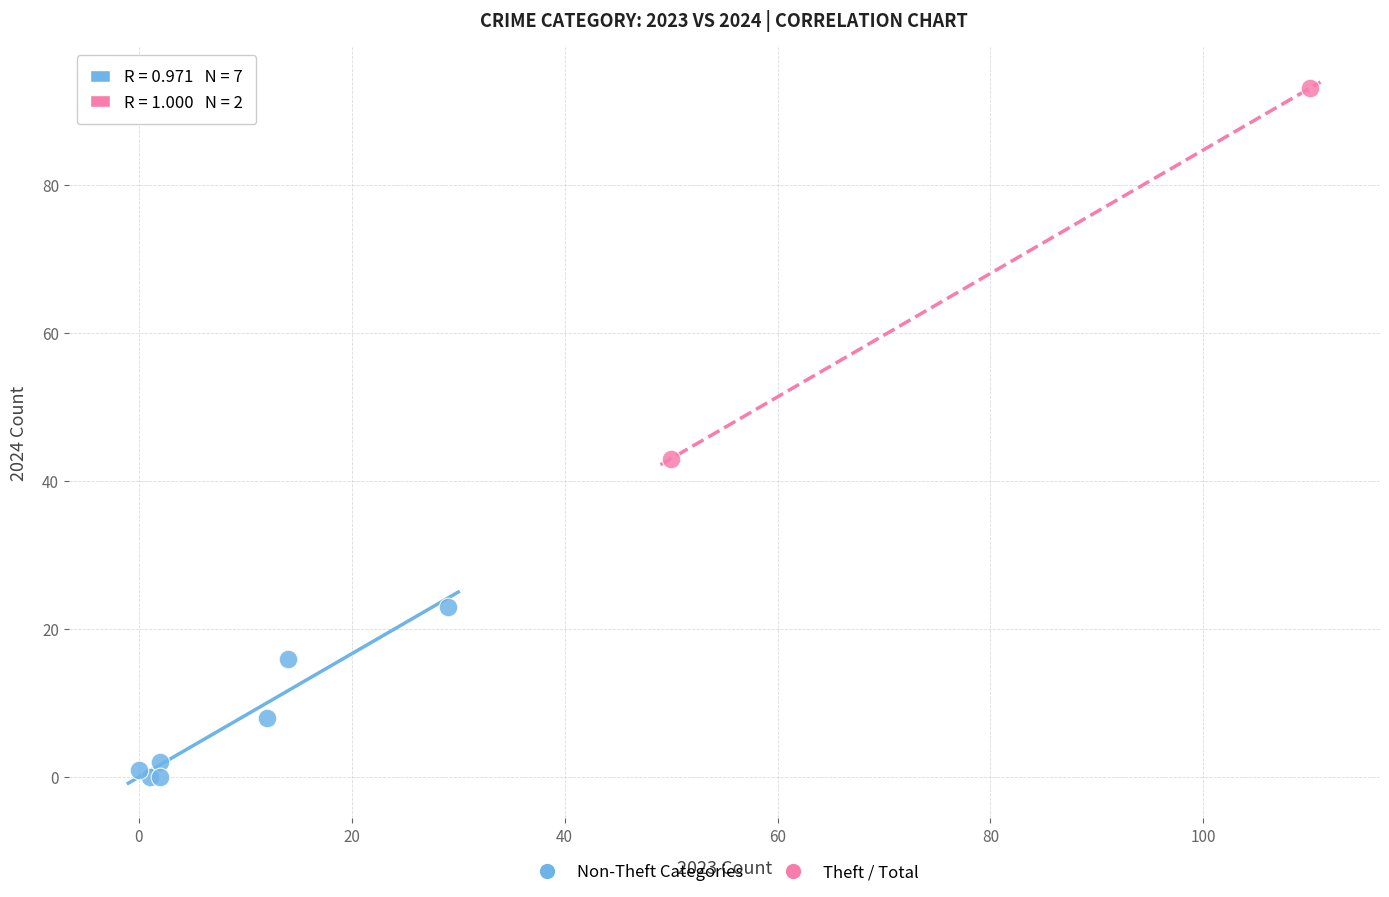

What are all the series names shown in the legend?

Non-Theft Categories, Theft / Total